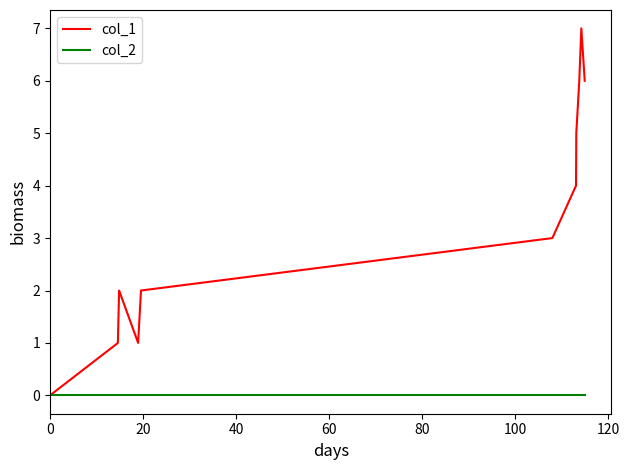

List the series in order of their peak value, highest first.

col_1, col_2